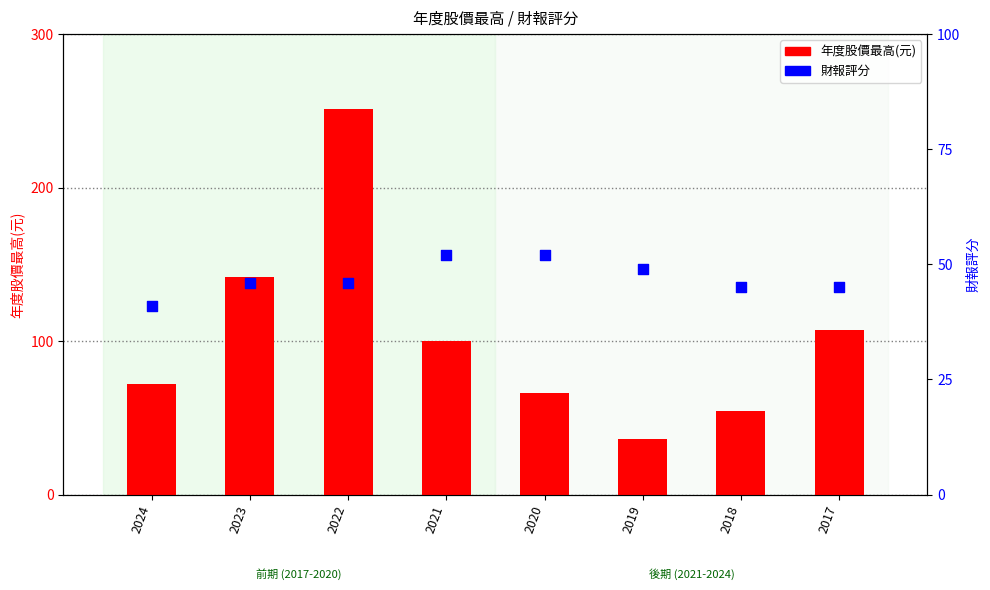

What are all the series names shown in the legend?

年度股價最高(元), 財報評分